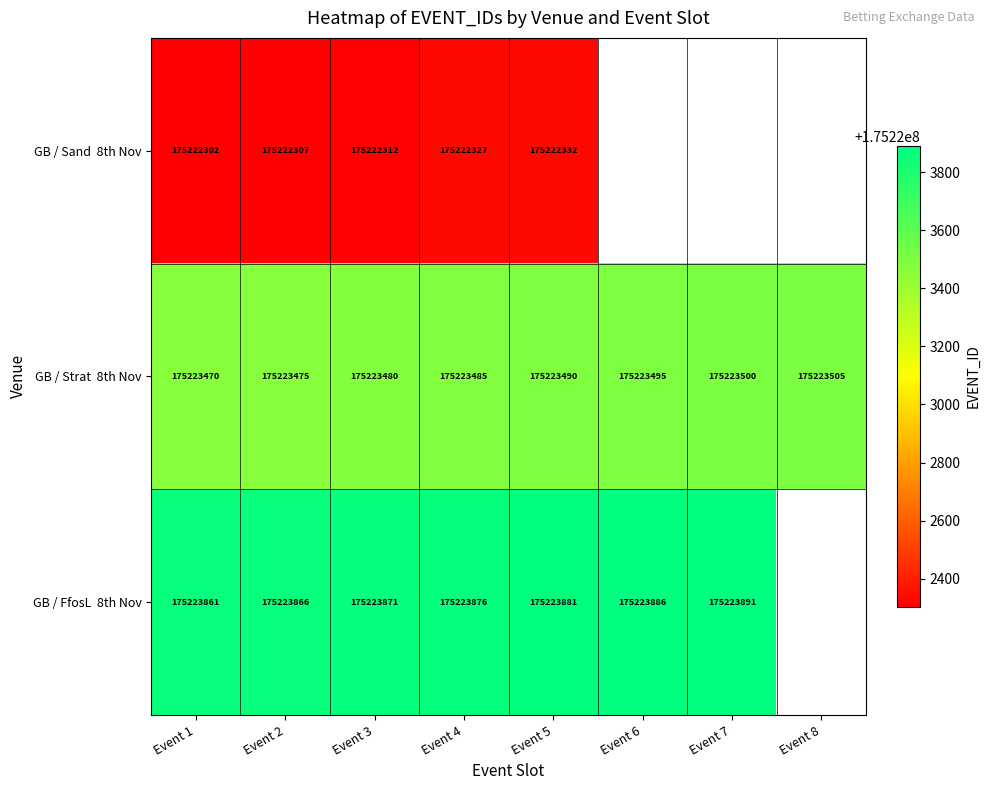

What is the difference between the highest and lowest values at Event 4?

1549